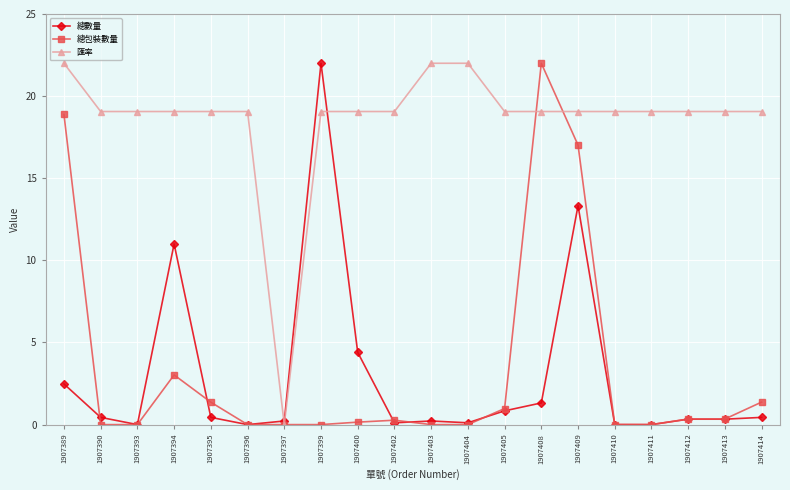

What is the spread (max minus min) of values at 1907396?

19.1